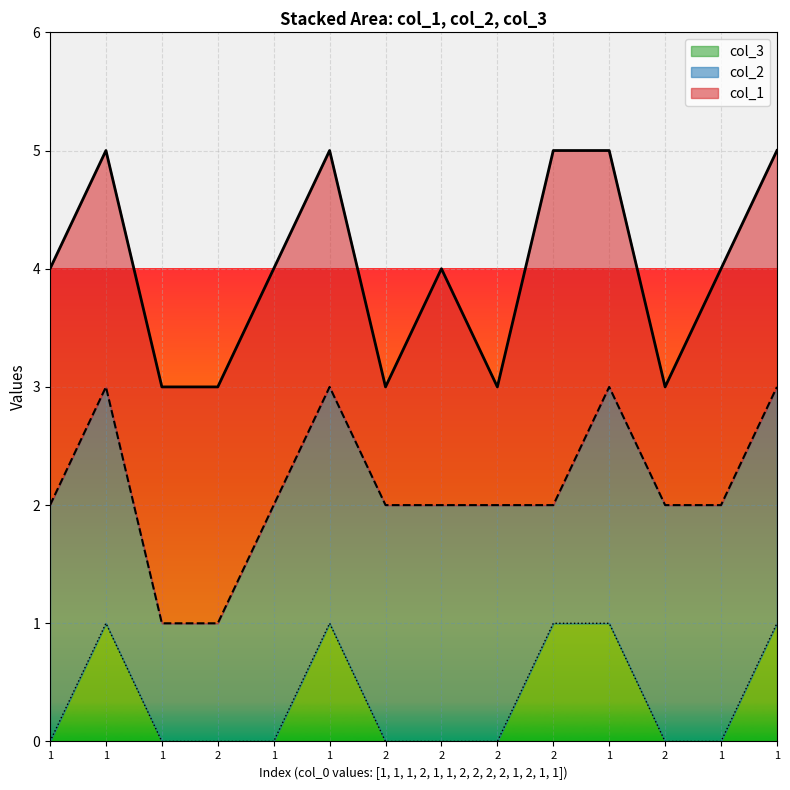

What is the maximum value shown in the chart?

3